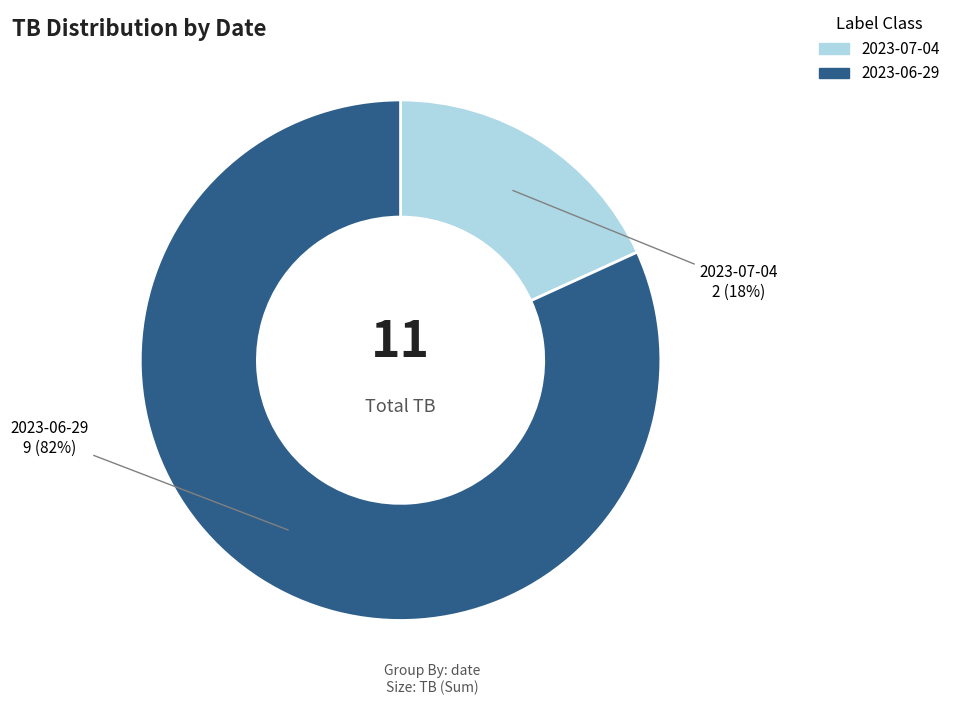

Rank the categories by value from highest to lowest.

2023-06-29, 2023-07-04